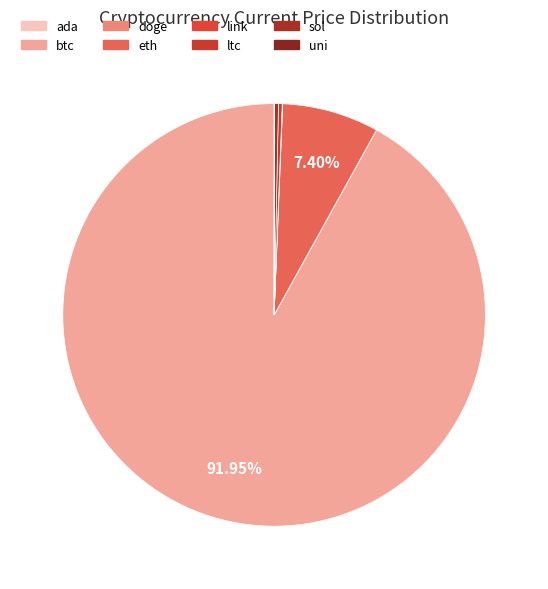

Count the number of slices in the pie.

8